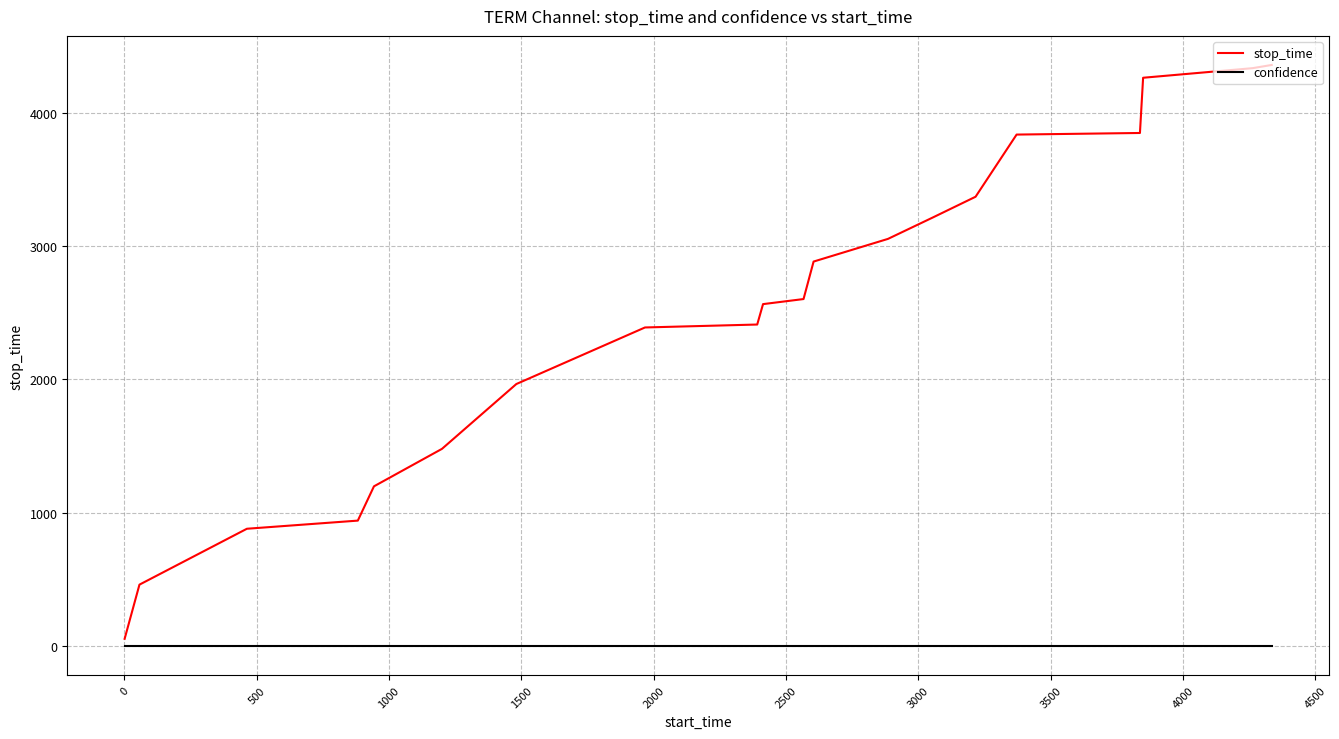

List the series in order of their overall mean, highest first.

stop_time, confidence